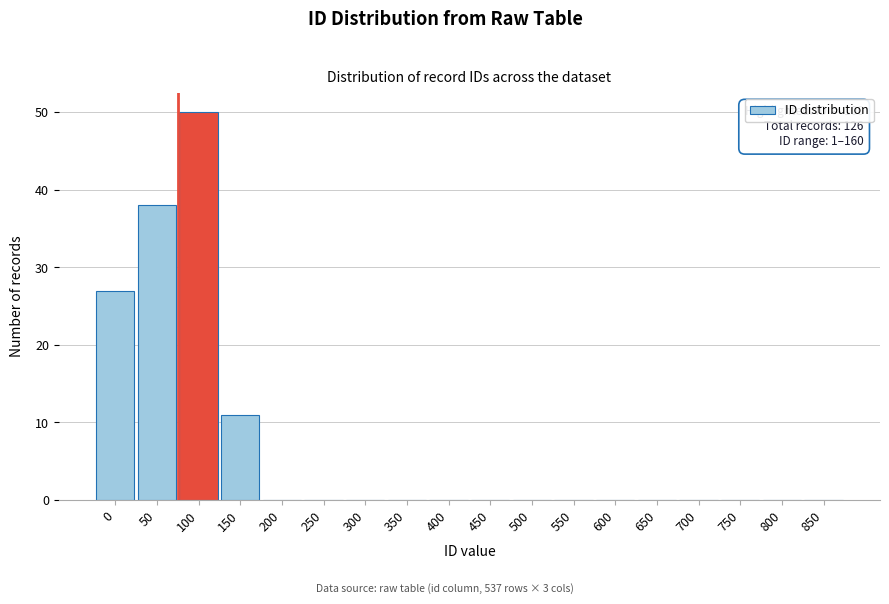

Reading right to left, list all the values displayed in this chart.

850=0	800=0	750=0	700=0	650=0	600=0	550=0	500=0	450=0	400=0	350=0	300=0	250=0	200=0	150=11	100=50	50=38	0=27